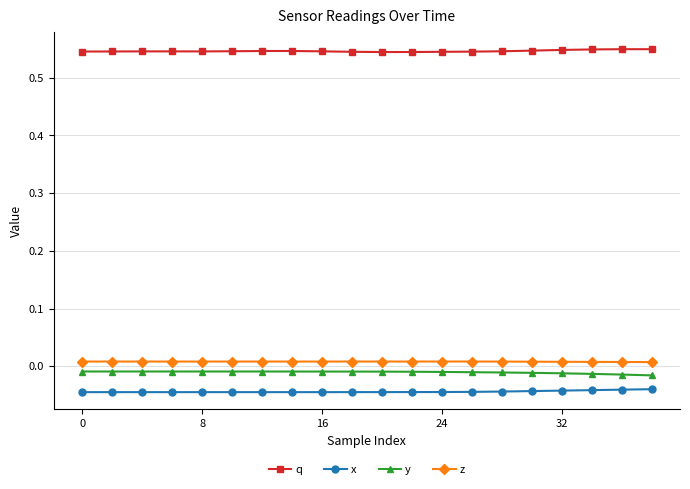

What are all the series names shown in the legend?

q, x, y, z